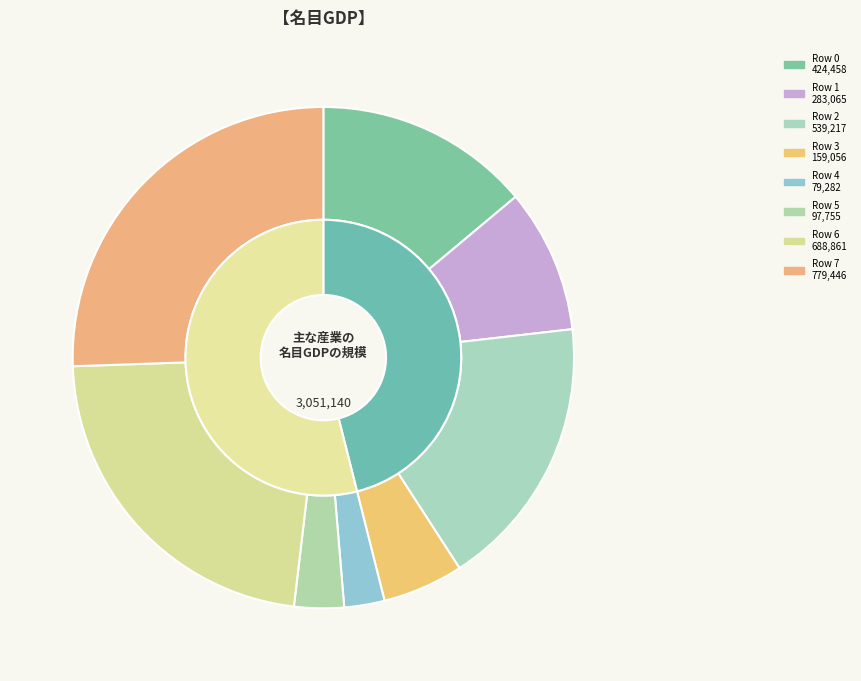

To the nearest percent, what is the combined percentage of Row 7 and Row 4?

28%